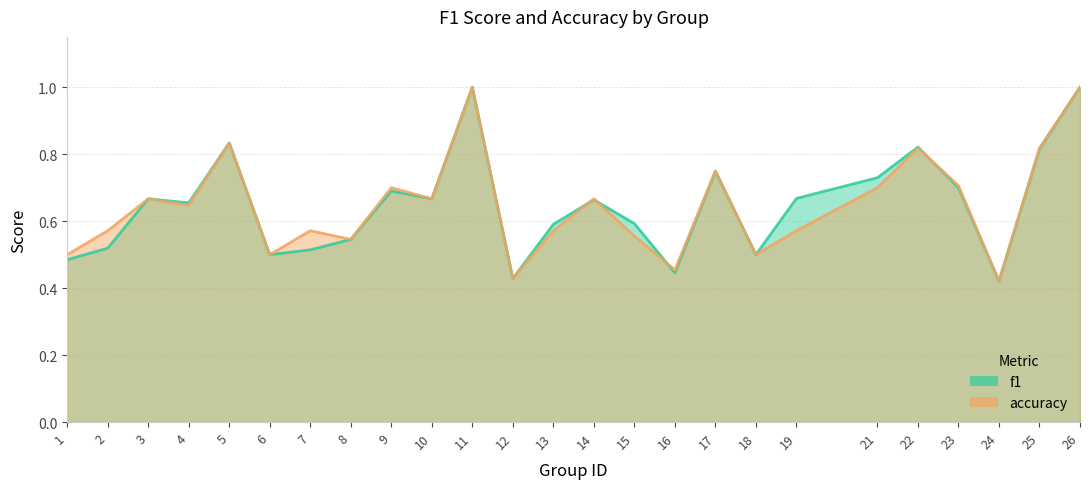

Rank the series at 1 from highest to lowest value.

accuracy, f1